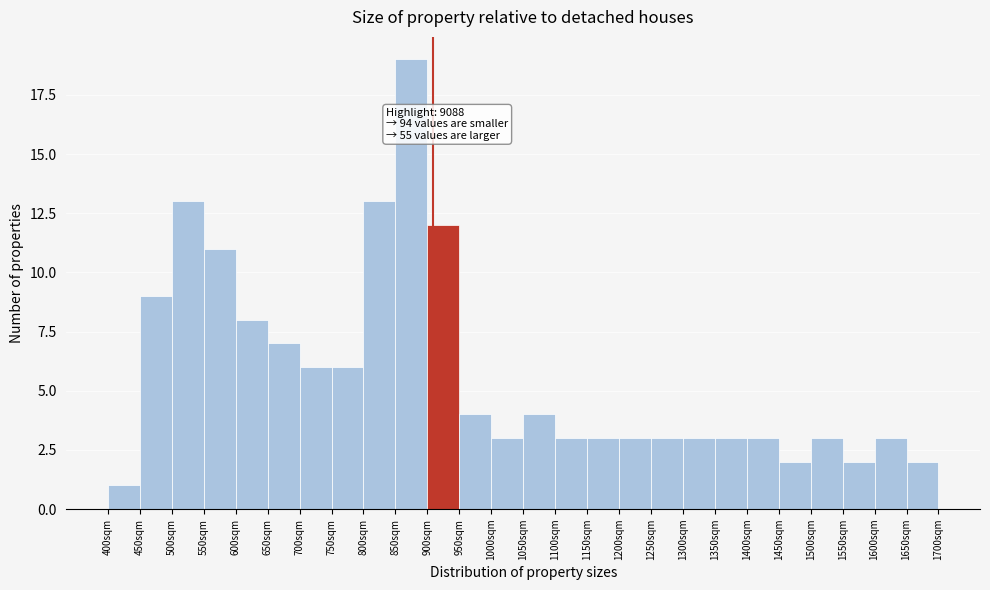

Reading right to left, transcribe all the data shown in this chart.

2	3	2	3	2	3	3	3	3	3	3	3	4	3	4	12	19	13	6	6	7	8	11	13	9	1